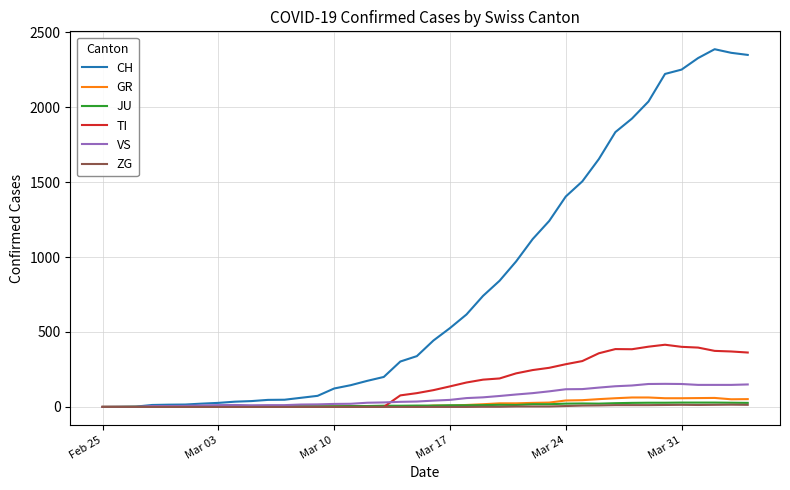

What is the highest value of the VS series?

154